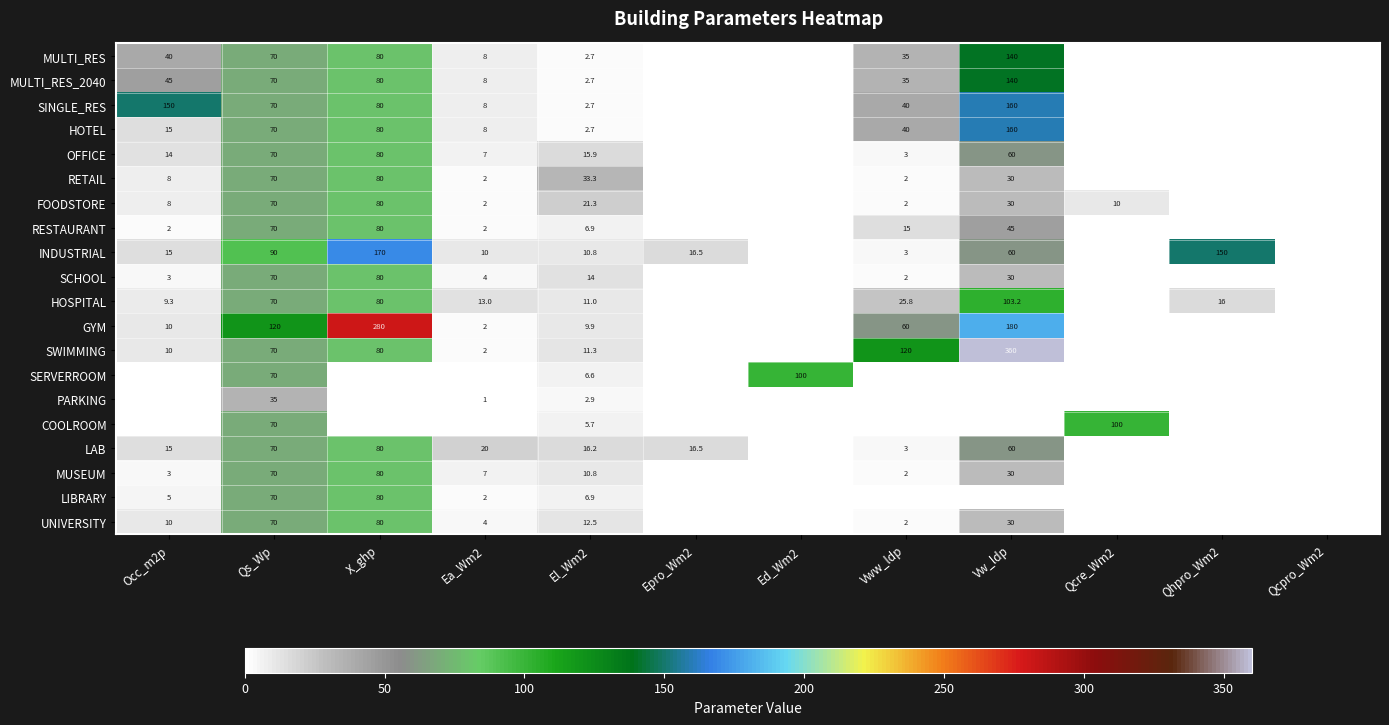

The value of RESTAURANT at X_ghp is 80.0. True or false?

True